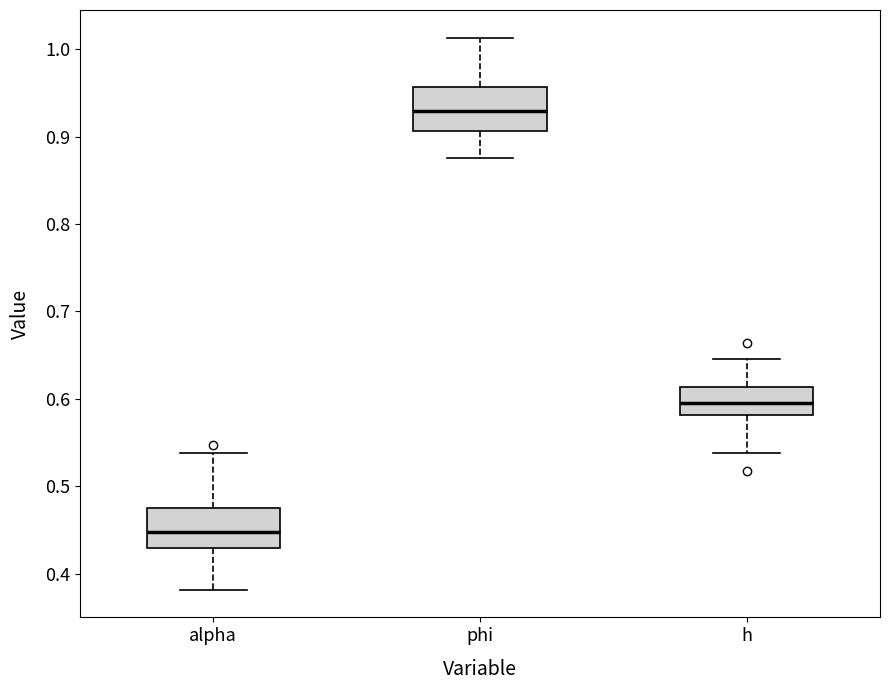

Reading left to right, transcribe this box plot: for each box, give where its median line is, the range the box spans, and where its two whiskers end, as read against the y-axis. The values are not printed on the chart, so give them approximately, as read against the axis.

alpha: median 0.45, box 0.43 to 0.48, whiskers 0.38 to 0.54
phi: median 0.93, box 0.91 to 0.96, whiskers 0.88 to 1.01
h: median 0.59, box 0.58 to 0.61, whiskers 0.54 to 0.65